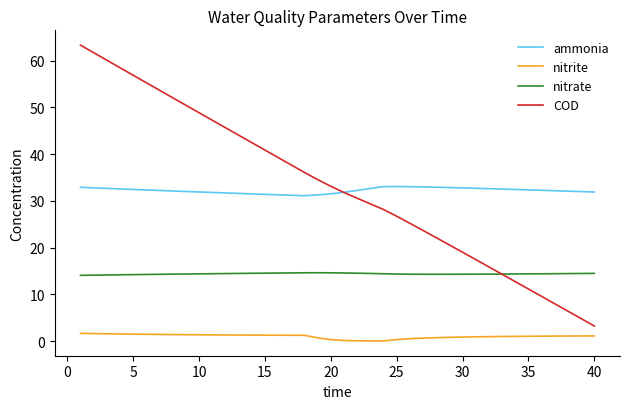

True or false: ammonia and nitrate intersect in this chart.

False